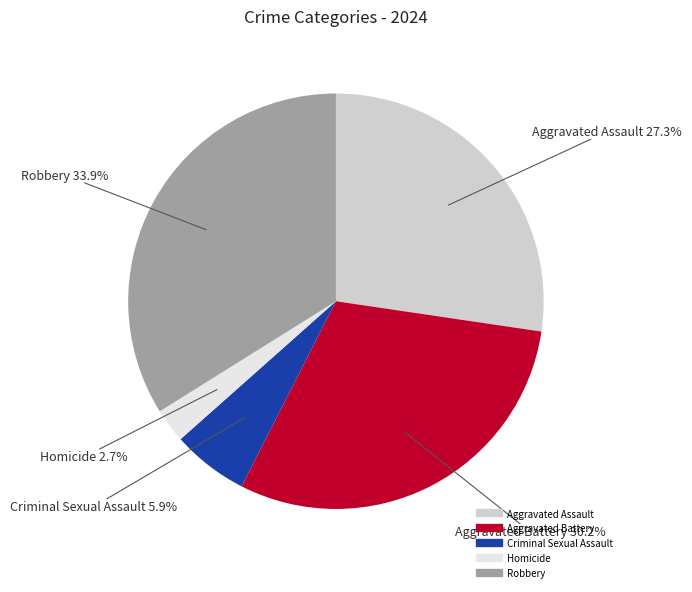

To the nearest percent, what percentage of the pie is Criminal Sexual Assault?

6%